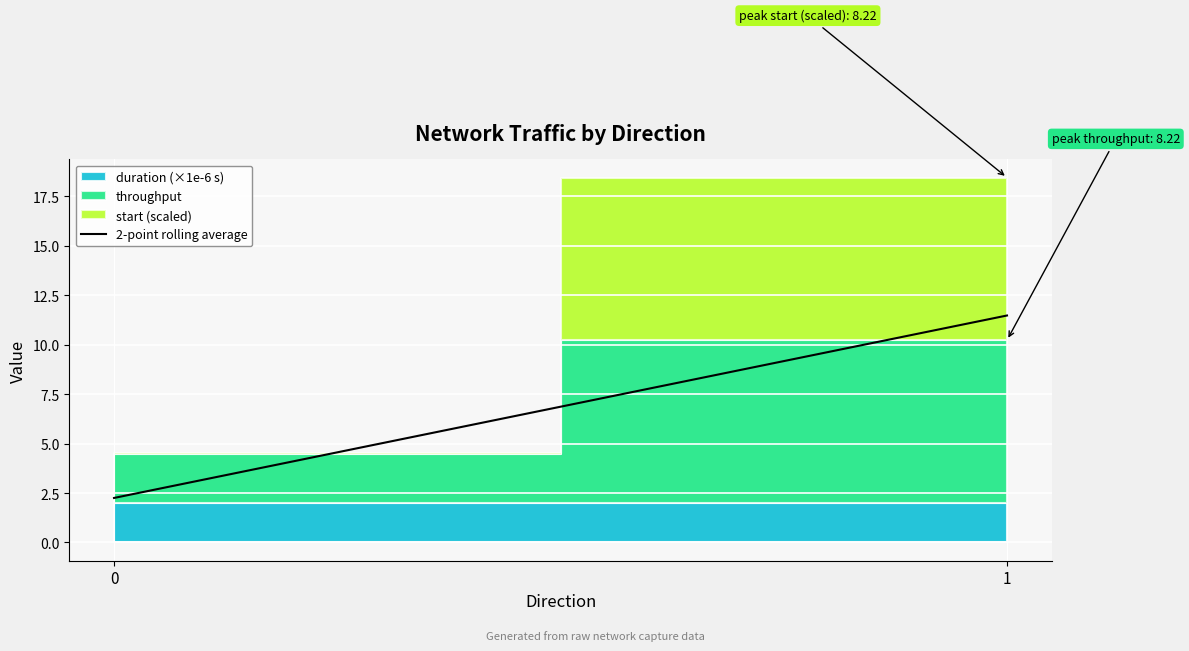

How many categories are shown in the chart?

2